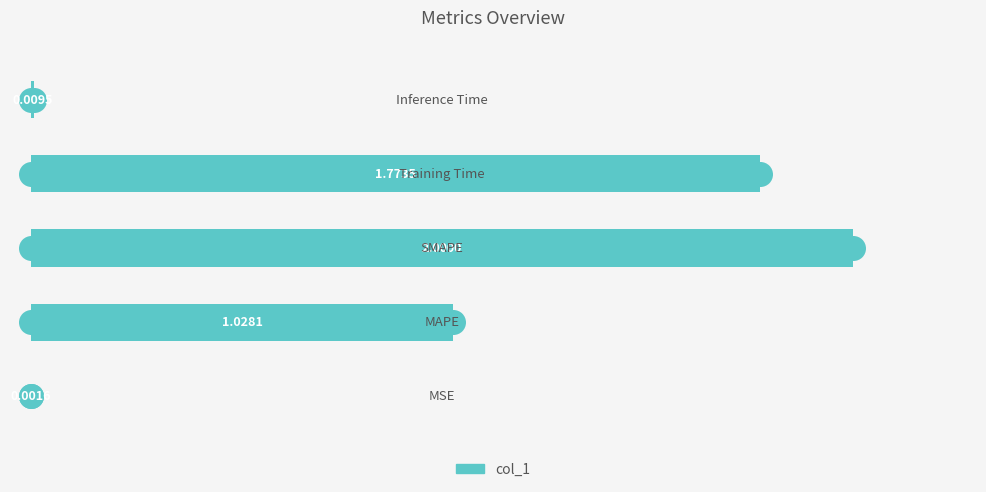

What is the sum of all values?

4.8